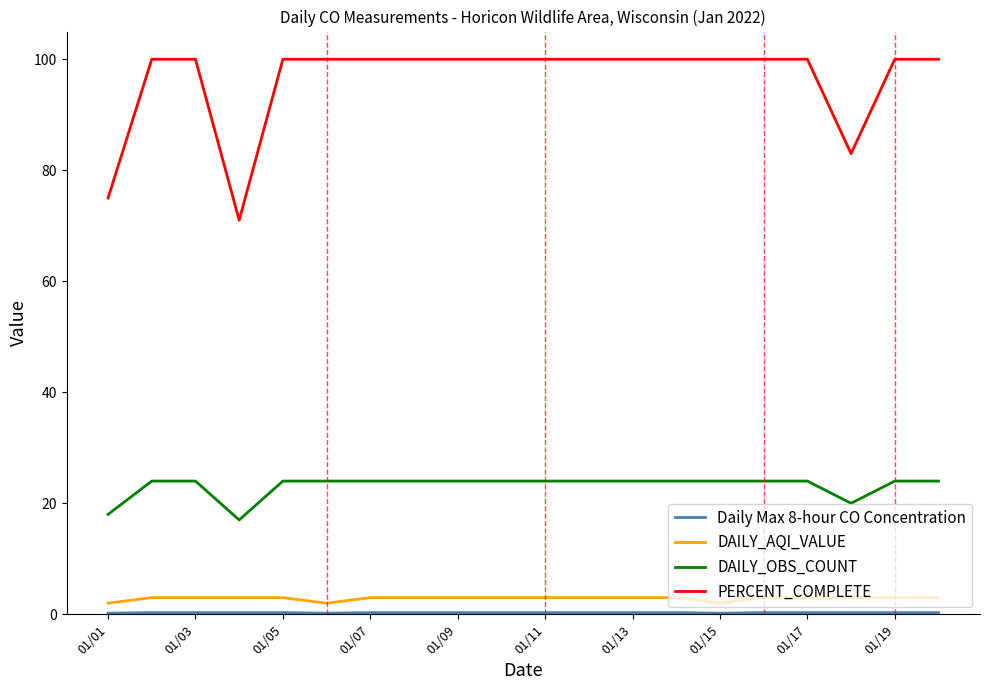

What is the greatest value displayed?

100.0